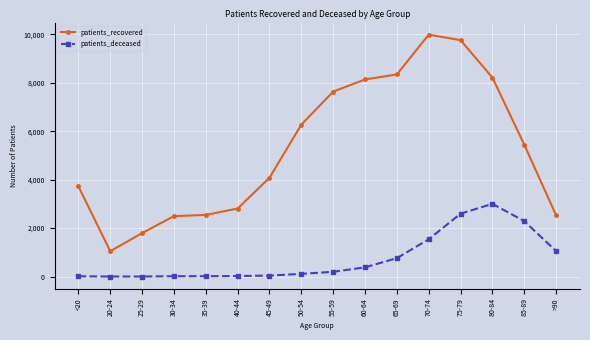

True or false: patients_recovered and patients_deceased cross at least once.

False